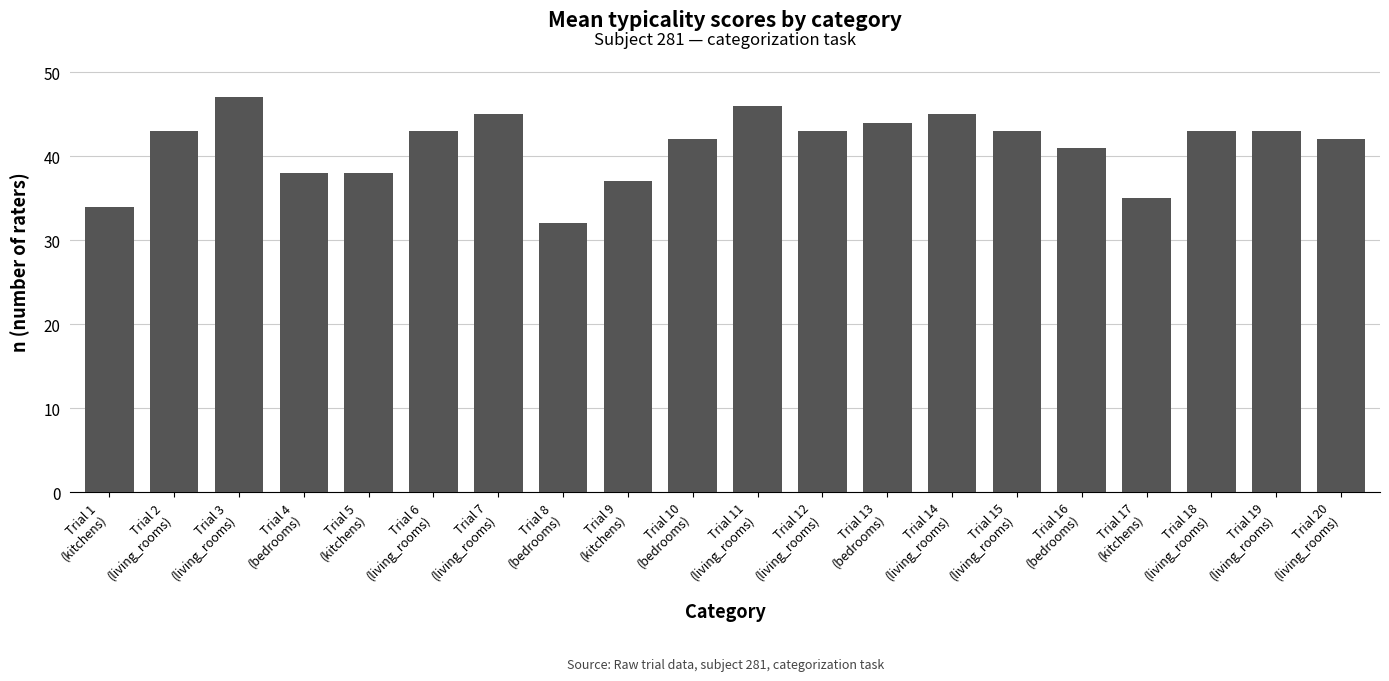

Which has a higher value, Trial 5
(kitchens) or Trial 16
(bedrooms)?

Trial 16
(bedrooms)